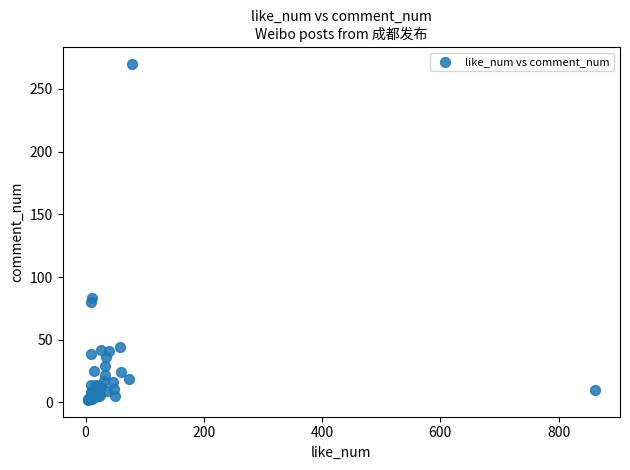

What Y value in the scatter plot is closest to 136?

83